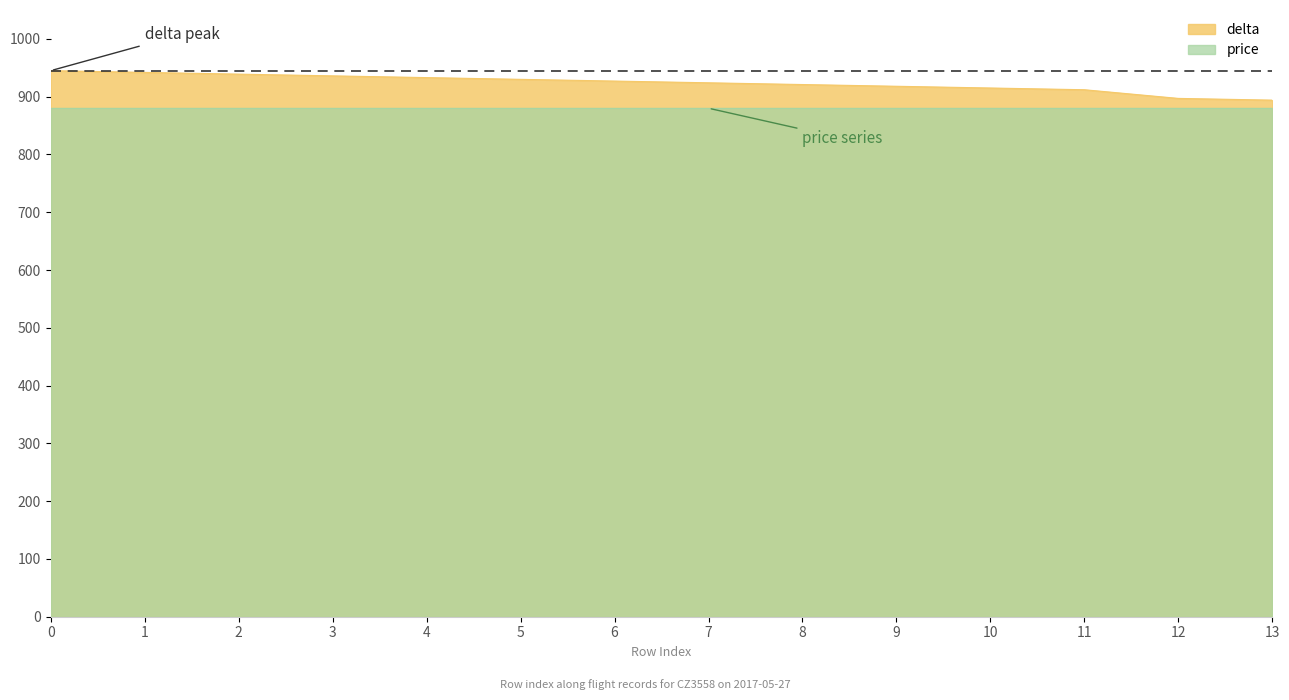

What is the change in value from 4 to 6?

-6